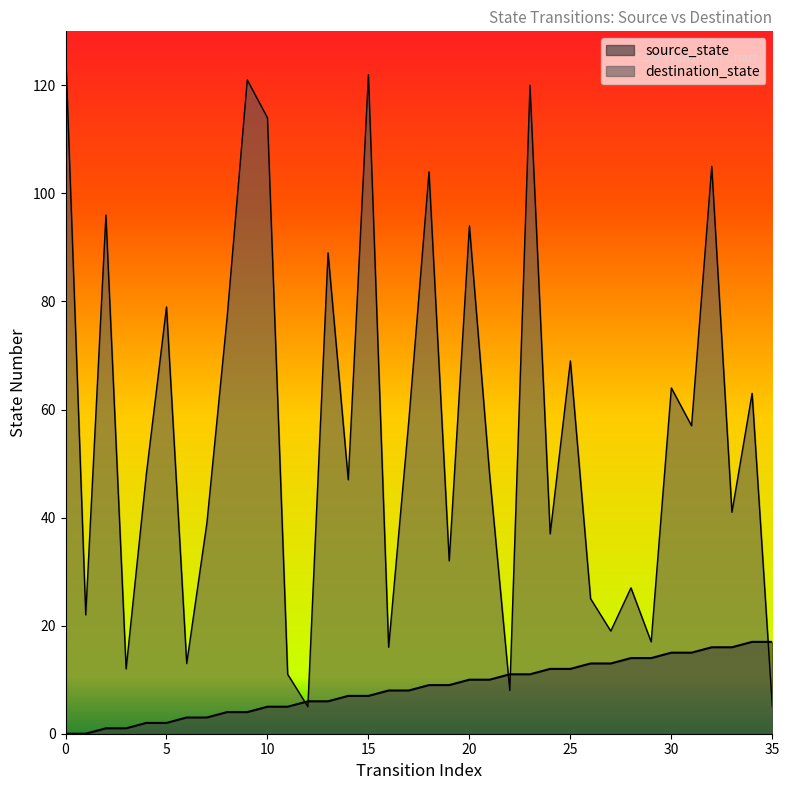

The value of source_state at 6 is 3. True or false?

True